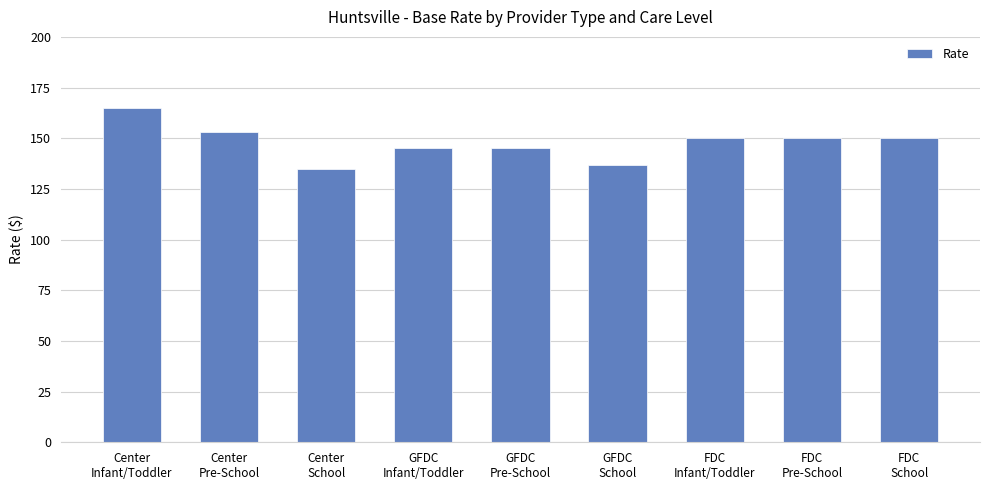

Read the value at FDC
Infant/Toddler, to the nearest 10.

150